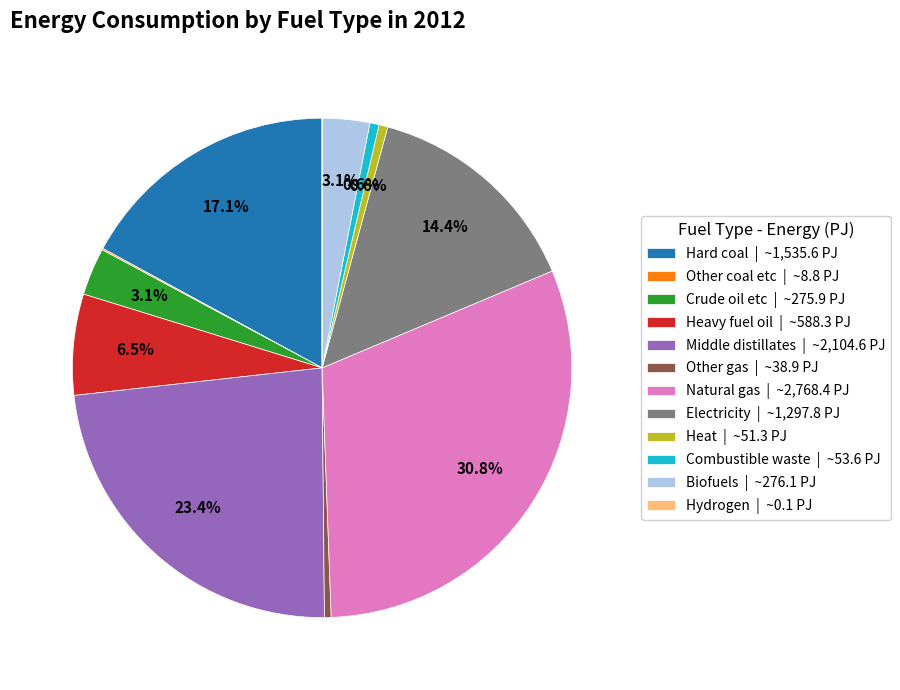

To the nearest percent, what is the average slice percentage?

8%